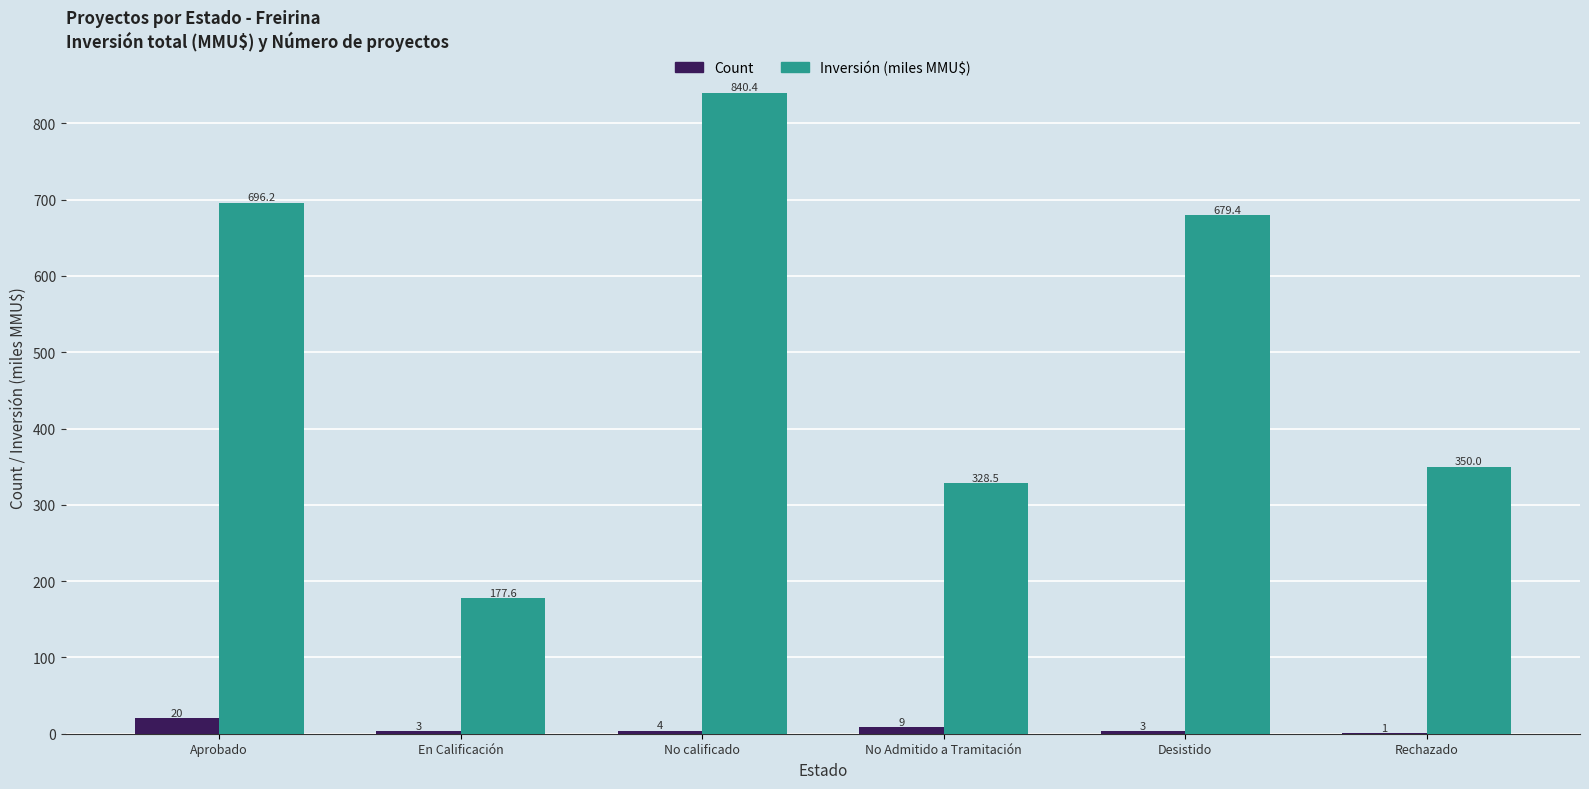

Are the bars horizontal?

No